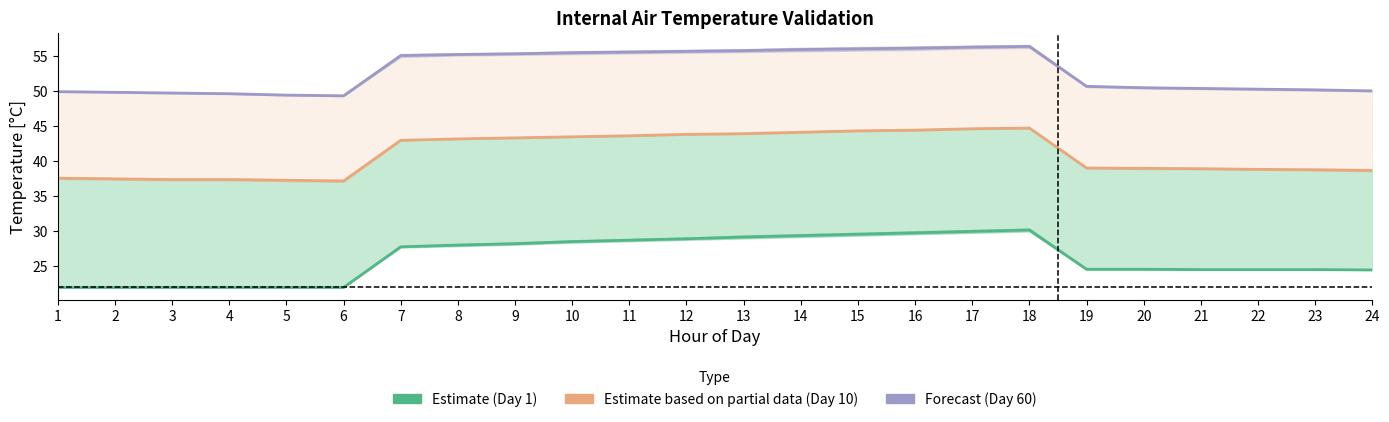

The Estimate (Day 1) series shows 22.0 at 2. True or false?

True